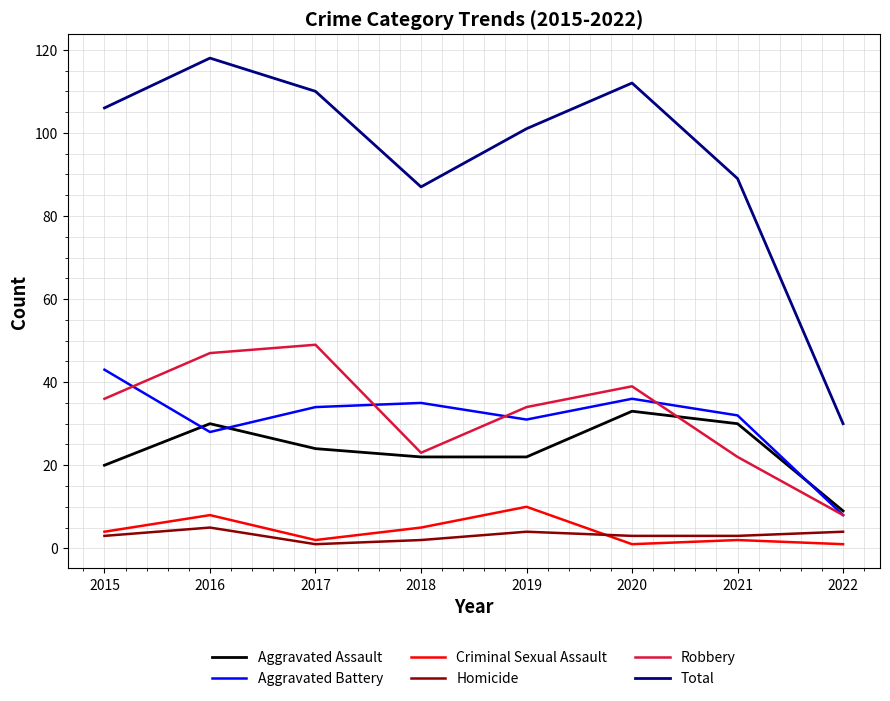

At which category does the chart reach its peak across all series?

2016